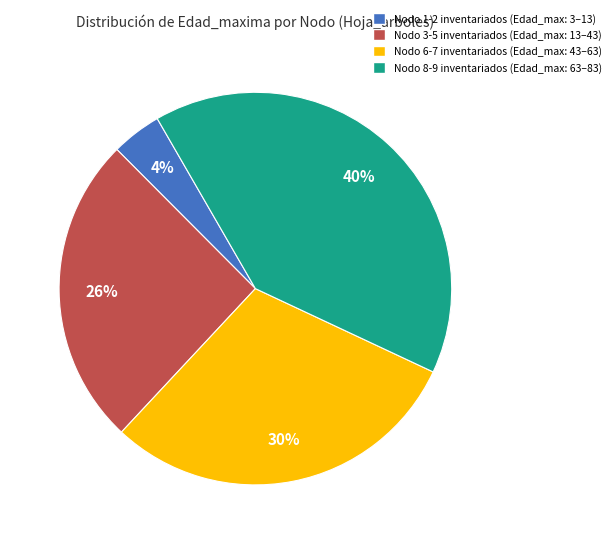

To the nearest percent, what is the difference between the largest and smallest slice percentages?

36%